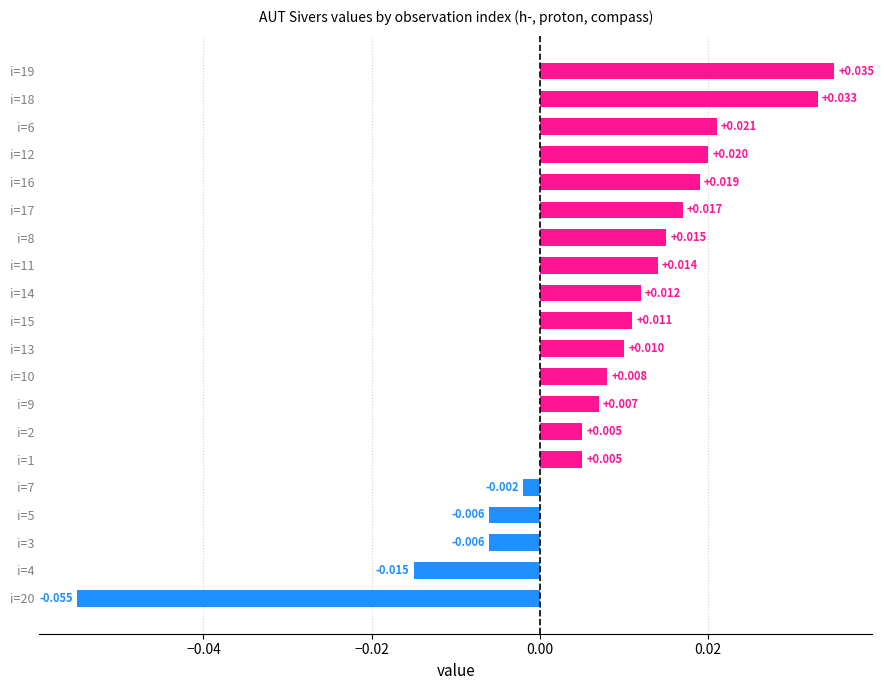

At which category does the chart reach its peak across all series?

i=19